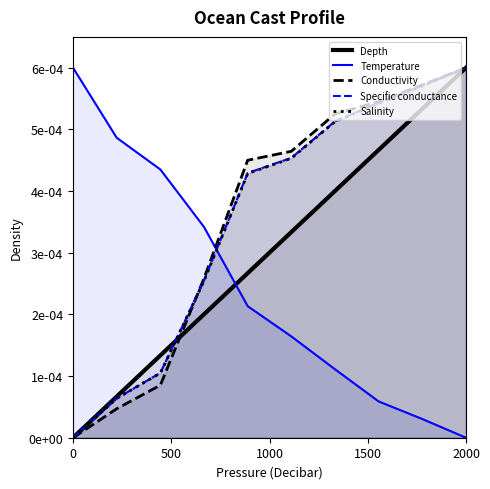

Which series has the largest range (max minus min)?

Depth